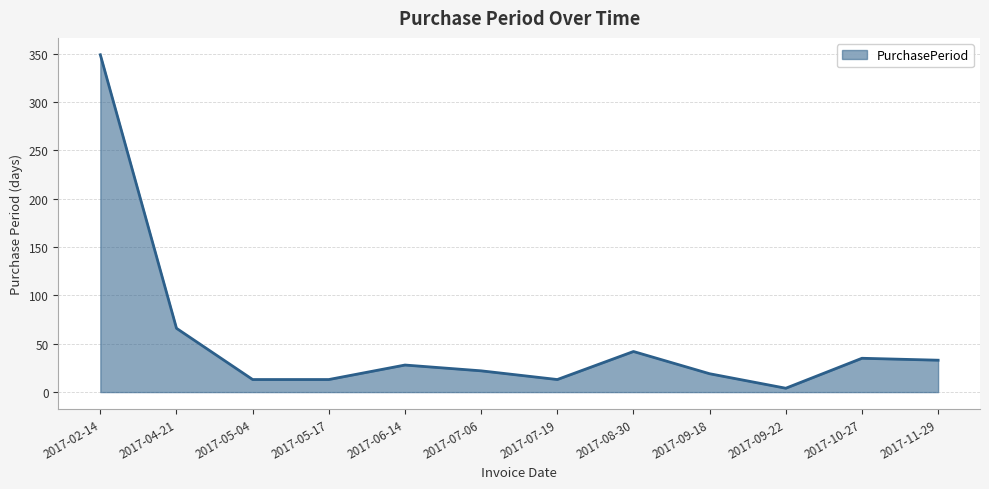

What is the difference between the values at 2017-10-27 and 2017-02-14?

314